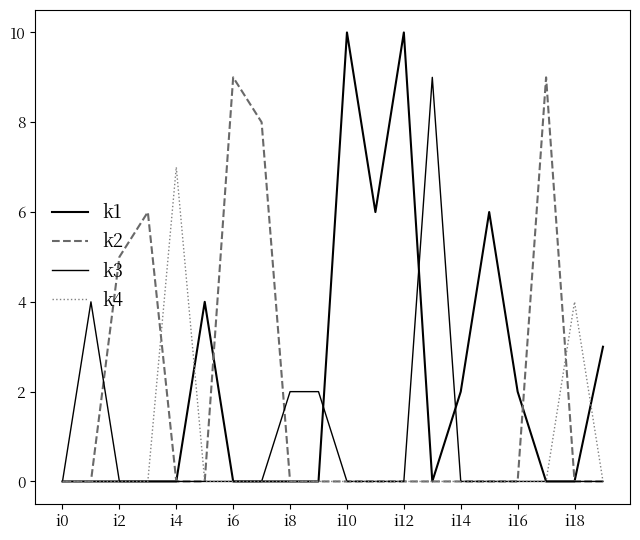

What is the label of the 5th point from the right?

15